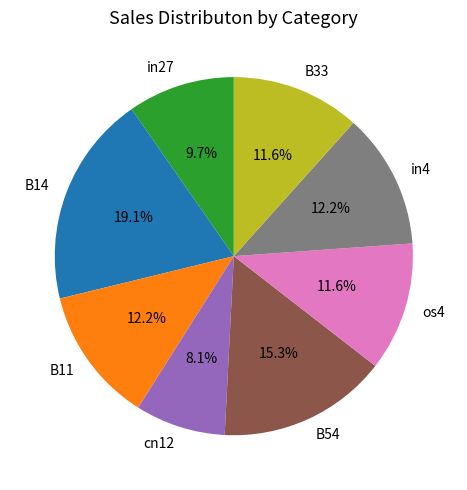

Does in4 represent more than half of the total?

No